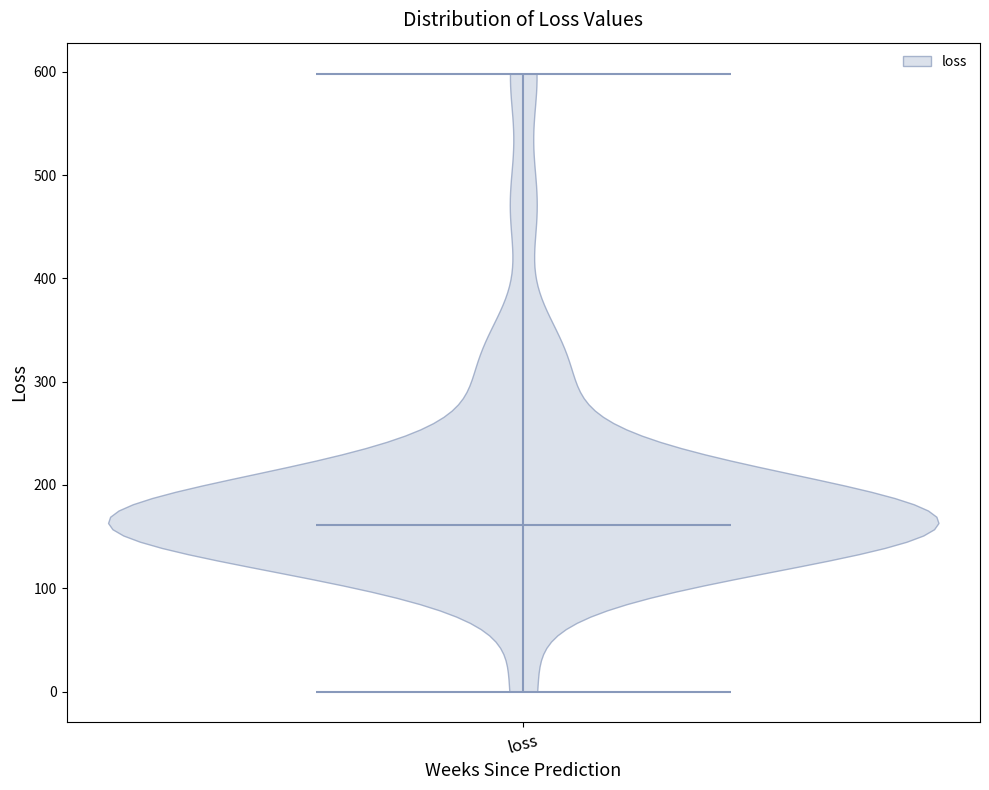

What is the lowest point the violin for loss reaches on the y-axis? The values are not printed on the chart, so give them approximately, as read against the axis.

0